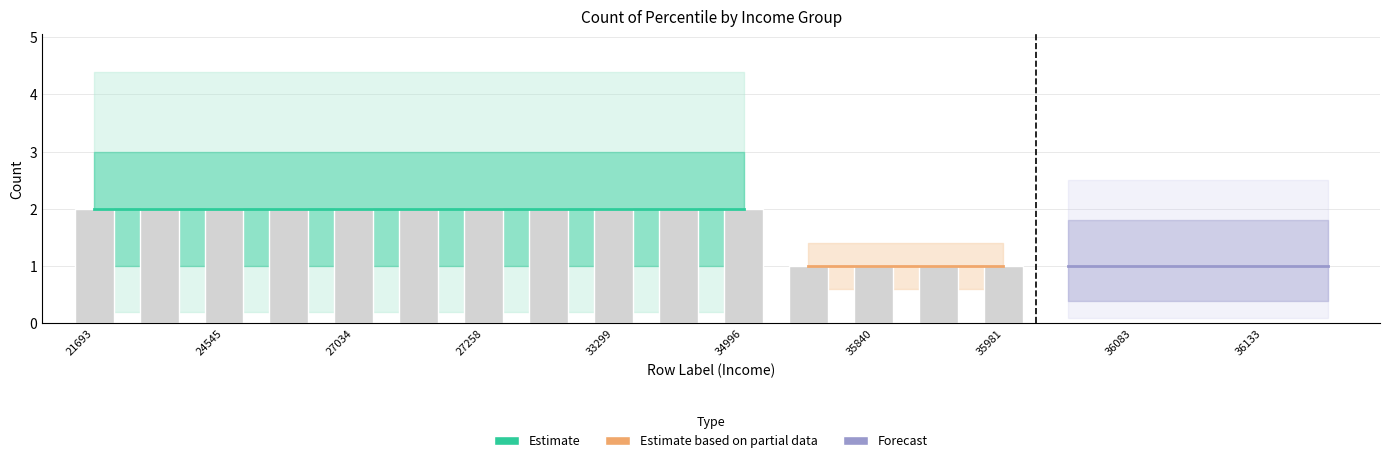

How many 25 values are between 0 and 1?

18